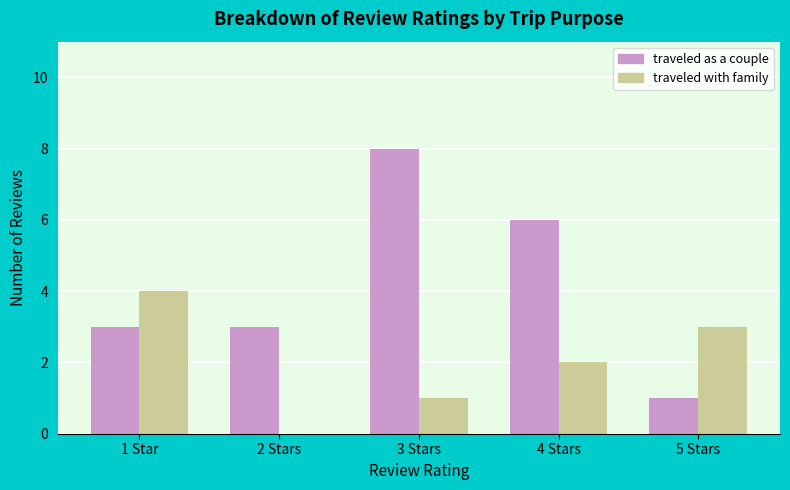

At which category is the sum across all series the highest?

3 Stars